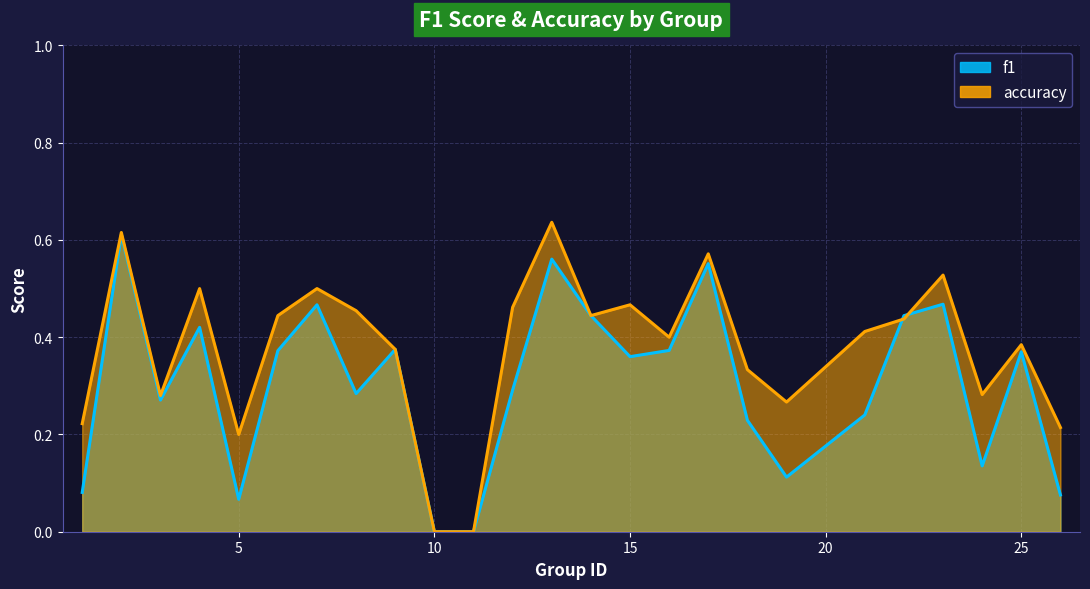

True or false: accuracy has a value of 0.0 at 11.

True